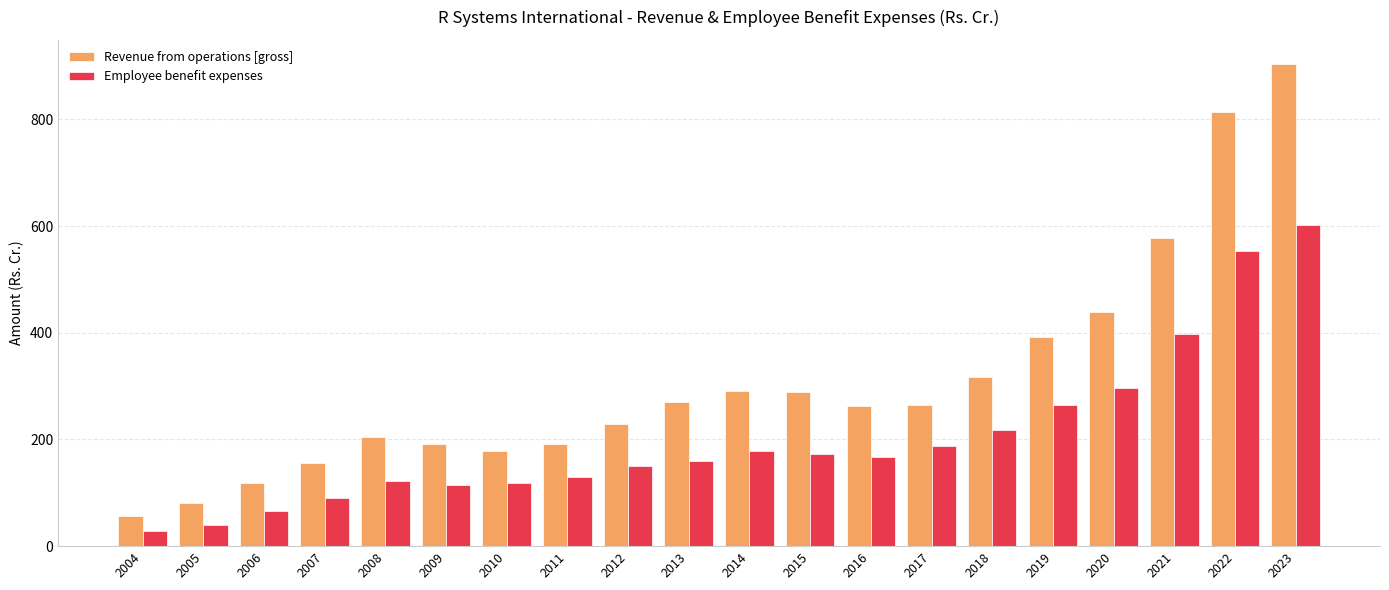

How many values in the Employee benefit expenses series are below 166?

10